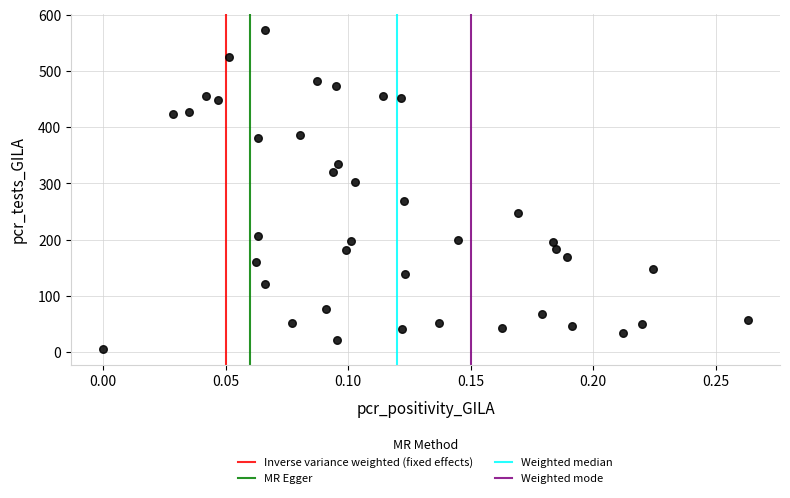

What Y value in the scatter plot is closest to 289?

302